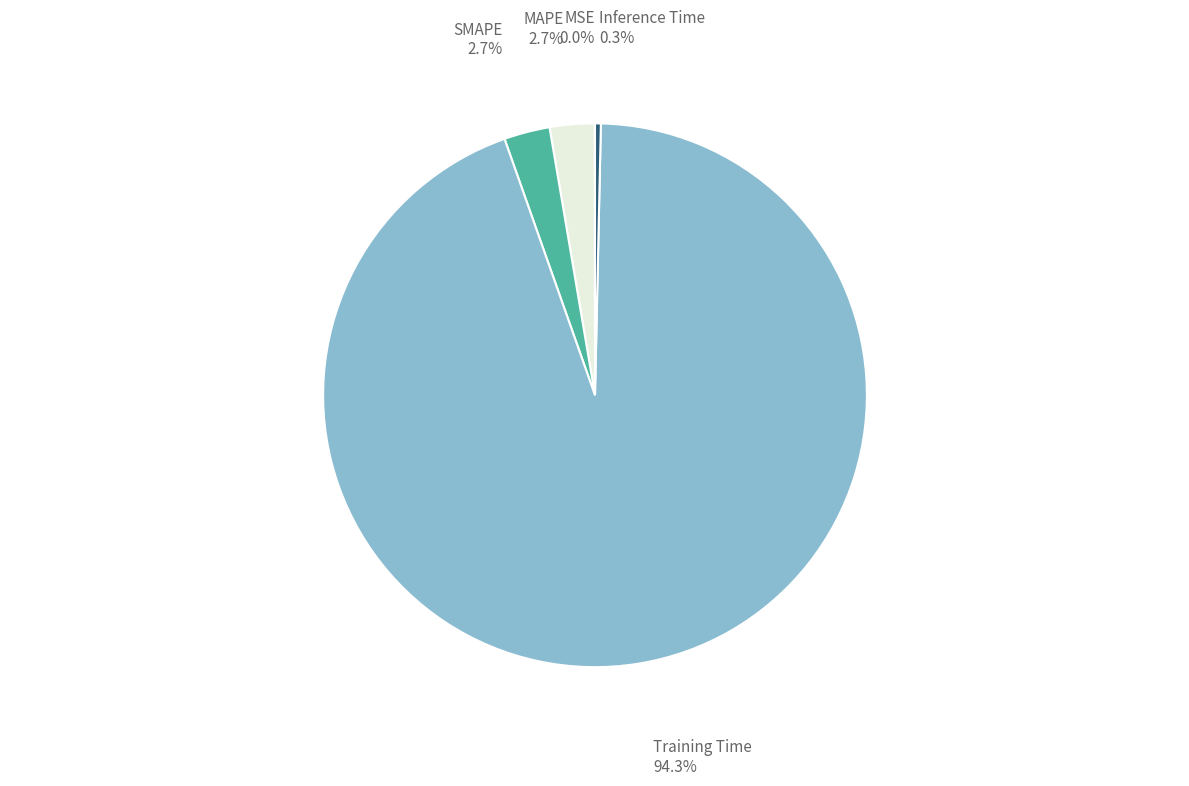

To the nearest percent, what is the difference between the largest and smallest slice percentages?

94%